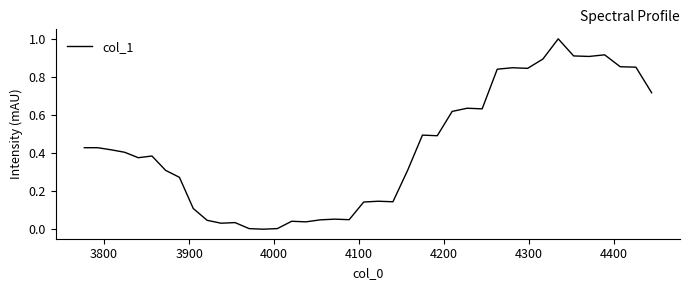

What is the maximum value shown in the chart?

1.0